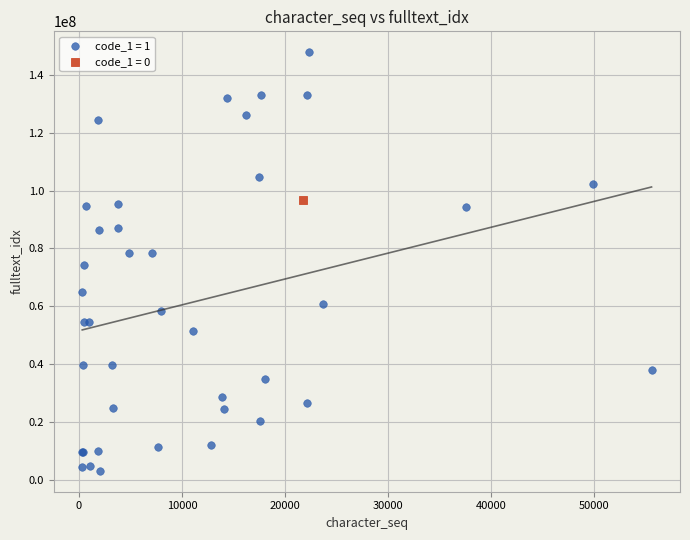

What are all the series names shown in the legend?

code_1 = 1, code_1 = 0